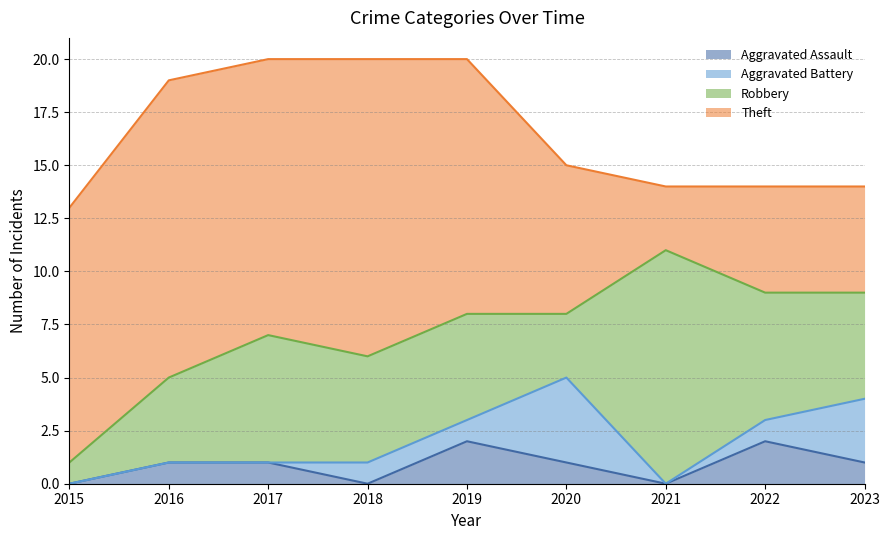

True or false: Aggravated Battery has more than 1 interior local peaks.

False